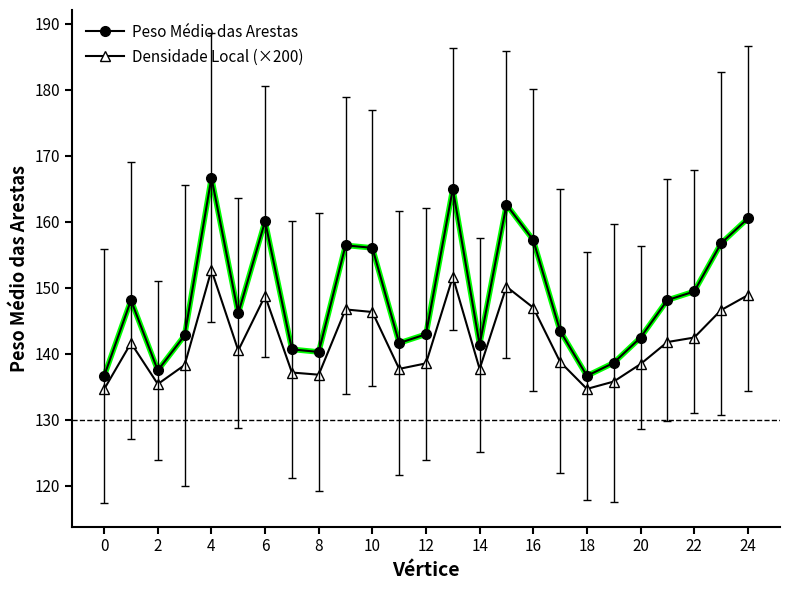

List the series in order of their peak value, lowest first.

Densidade Local (×200), Peso Médio das Arestas